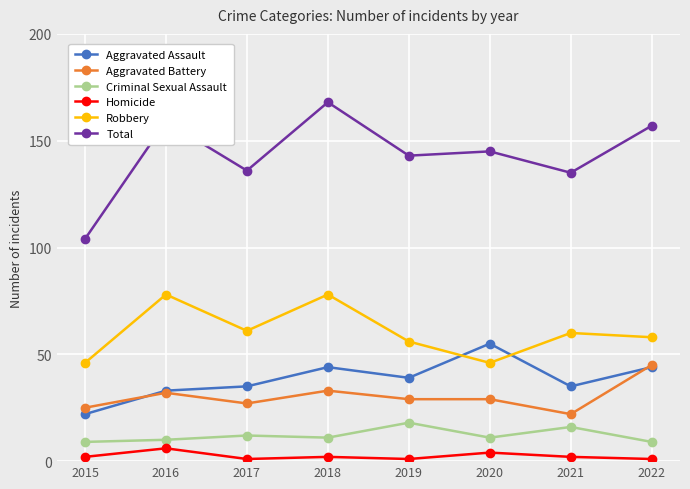

What is the maximum value for Homicide?

6